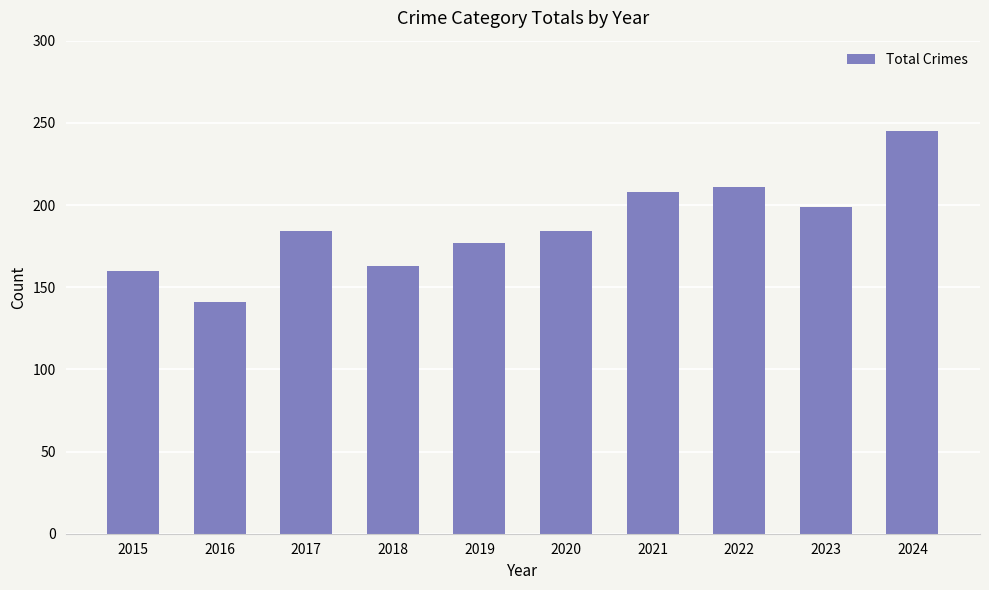

Reading left to right, extract all data points from this chart.

2015=160	2016=141	2017=184	2018=163	2019=177	2020=184	2021=208	2022=211	2023=199	2024=245